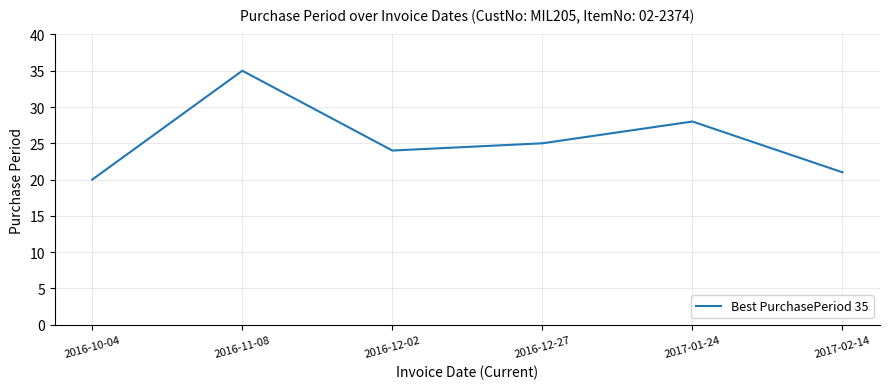

Which label corresponds to the smallest value in the chart?

2016-10-04